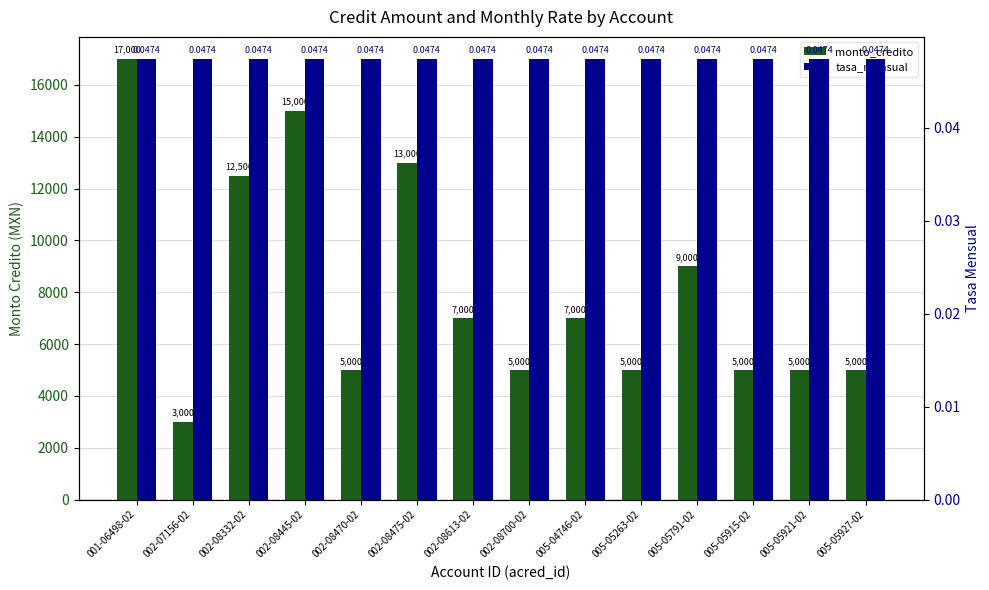

Which has a higher value, 002-08475-02 or 002-08332-02?

002-08475-02